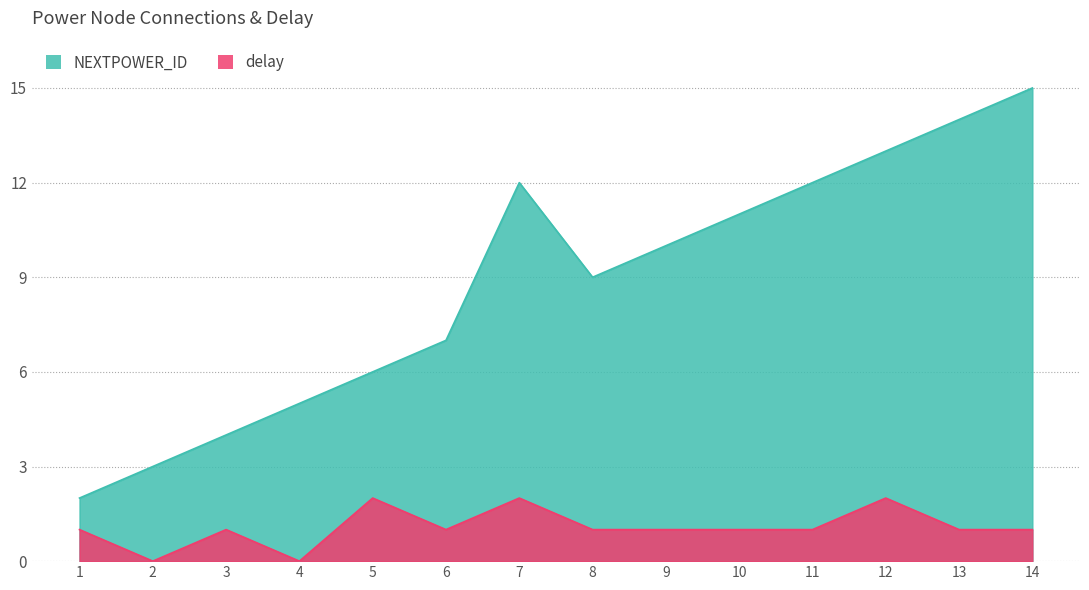

Rank the categories by NEXTPOWER_ID value from highest to lowest.

14, 13, 12, 7, 11, 10, 9, 8, 6, 5, 4, 3, 2, 1